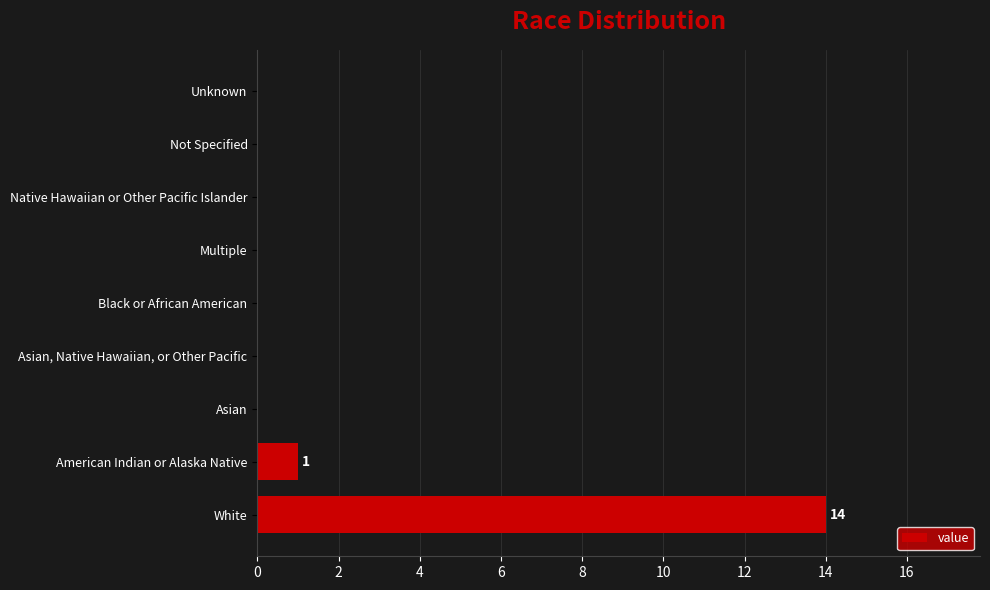

Reading bottom to top, what are all the values shown in this chart?

White=14	American Indian or Alaska Native=1	Asian=0	Asian, Native Hawaiian, or Other Pacific=0	Black or African American=0	Multiple=0	Native Hawaiian or Other Pacific Islander=0	Not Specified=0	Unknown=0